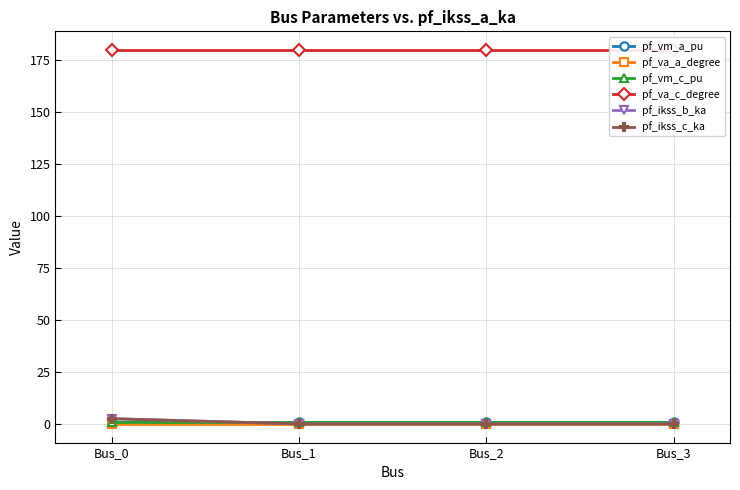

Is the value of pf_vm_a_pu at Bus_3 greater than the value of pf_ikss_b_ka at Bus_2?

Yes